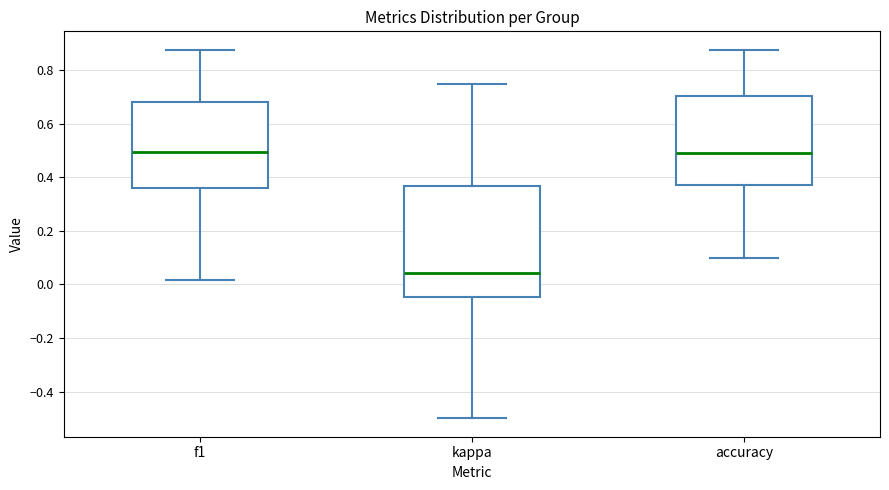

Which box is the tallest, from its lower edge to its upper edge?

kappa